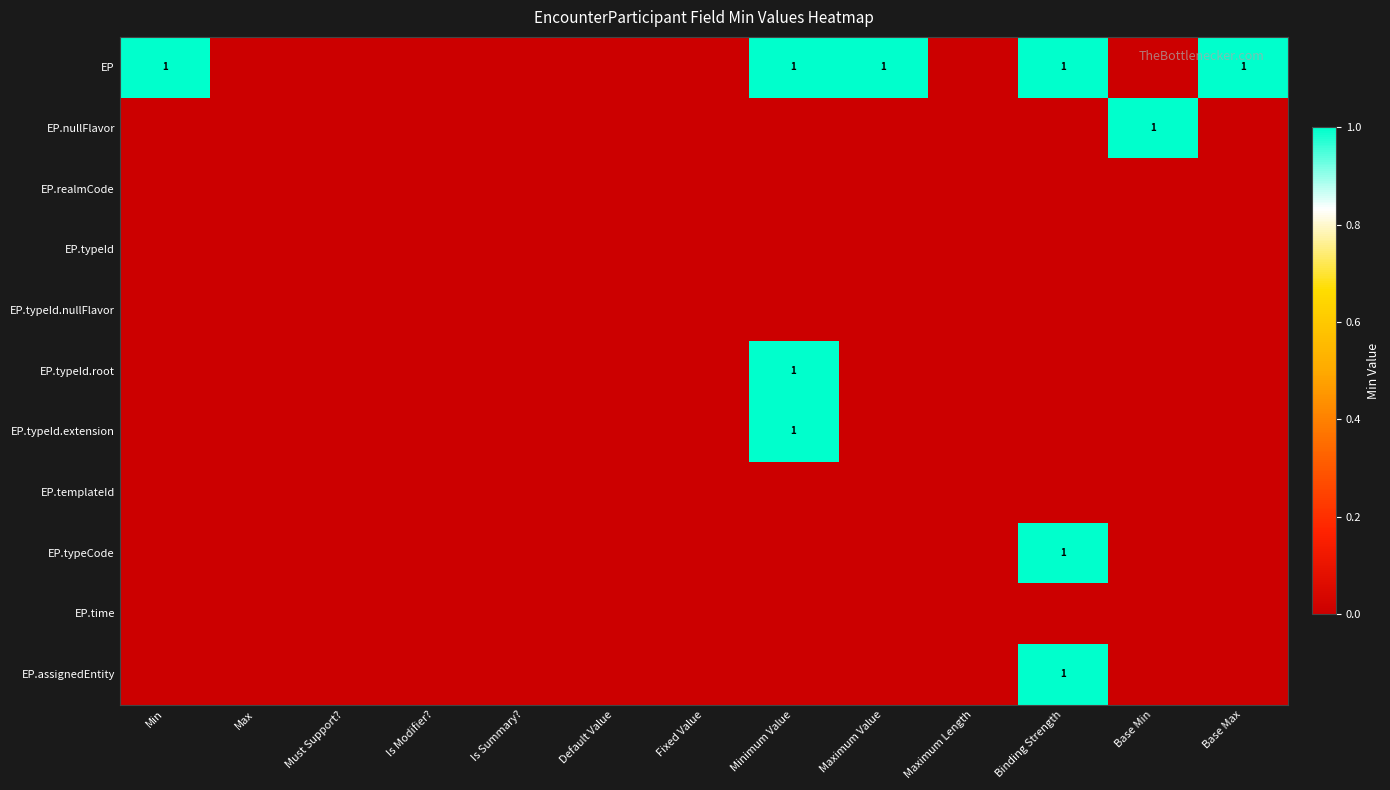

The EP series shows 1 at Binding Strength. True or false?

True